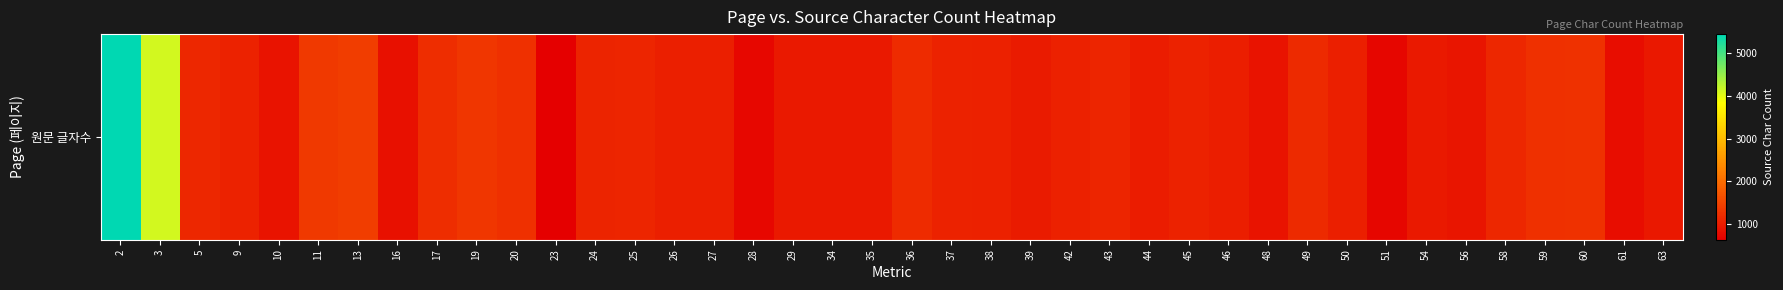

Between 11 and 29, which is larger?

11